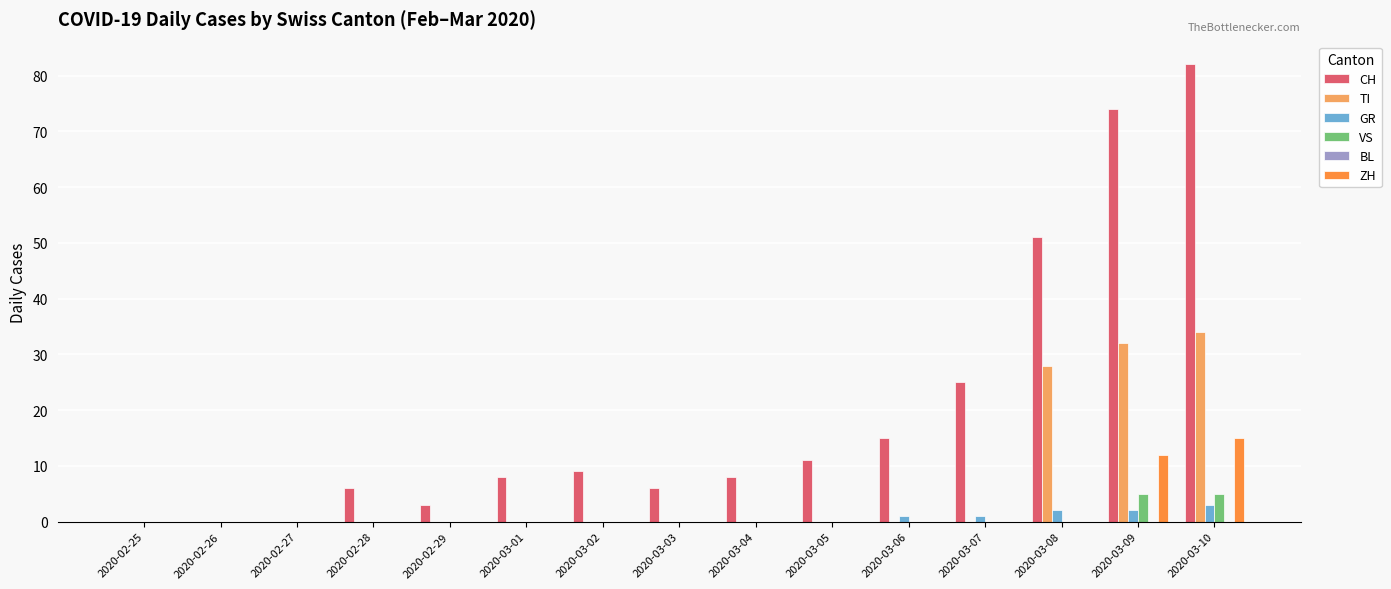

Is it true that VS equals 0 at 2020-03-08?

True